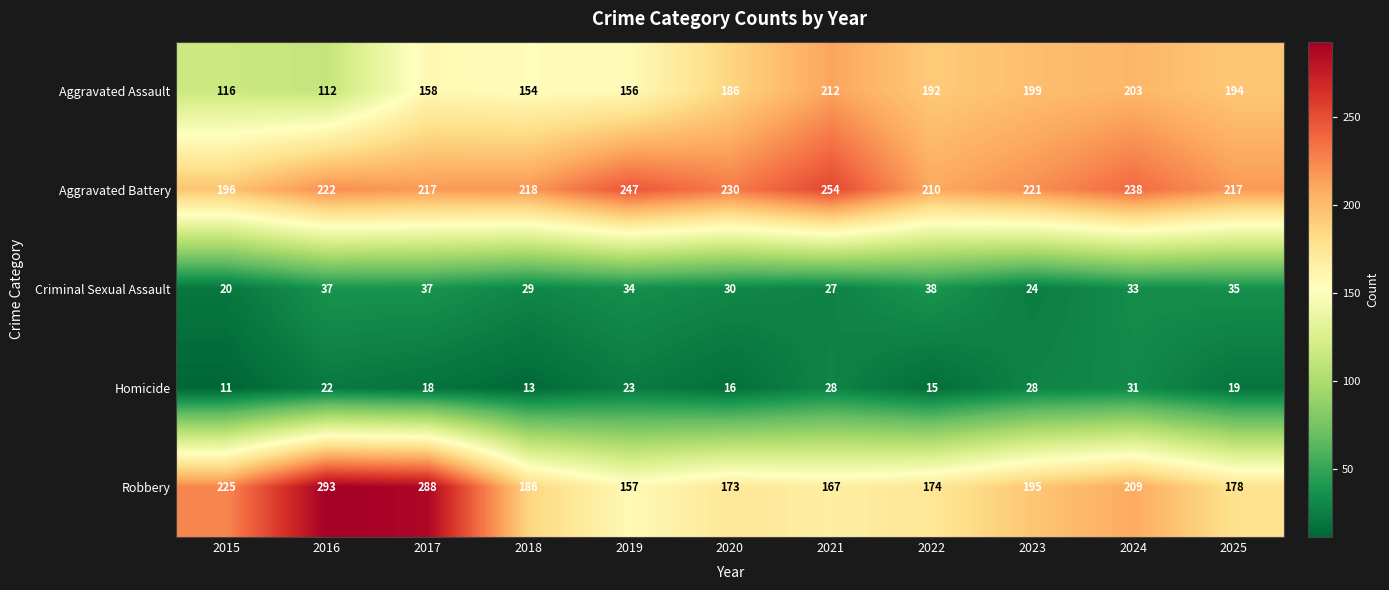

At which label is Aggravated Battery closest to 225?

2016